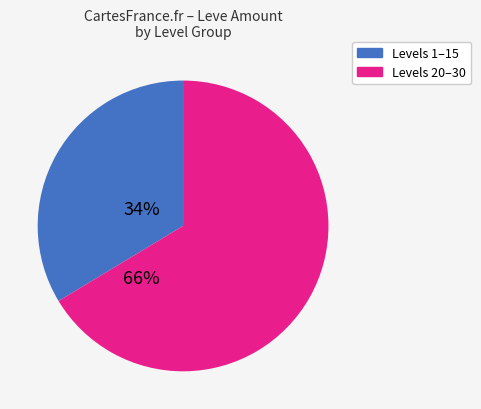

How many slices are in this pie chart?

2